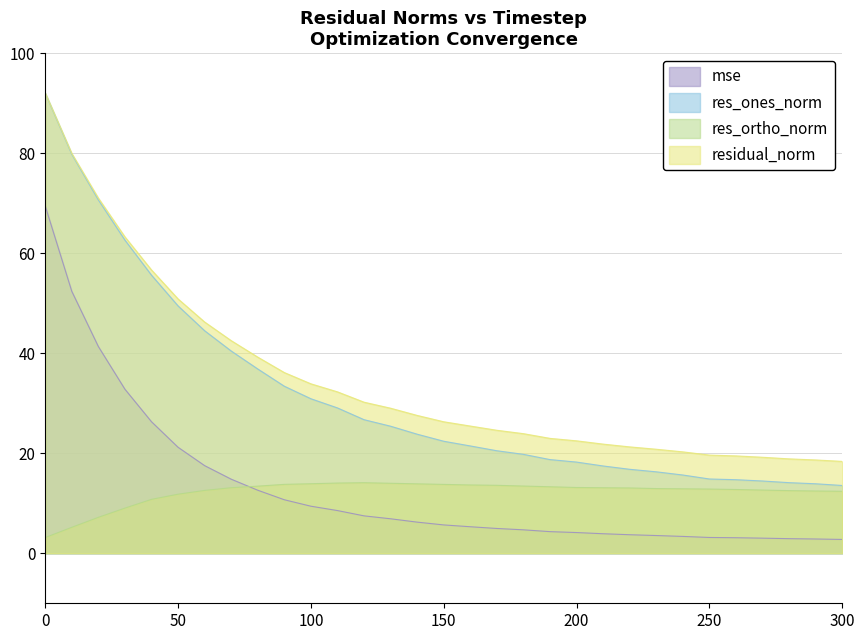

Reading right to left, extract all data points from this chart.

mse: 2.8	2.9	2.9	3.0	3.1	3.2	3.4	3.5	3.7	3.9	4.1	4.3	4.7	5.0	5.3	5.7	6.2	6.9	7.5	8.5	9.4	10.7	12.6	14.8	17.5	21.2	26.3	32.8	41.3	52.4	69.4
res_ones_norm: 13.6	13.9	14.1	14.4	14.7	14.9	15.6	16.3	16.8	17.5	18.2	18.7	19.8	20.5	21.5	22.4	23.8	25.4	26.7	29.1	30.9	33.4	36.8	40.4	44.5	49.5	55.6	62.6	70.6	79.8	92.0
res_ortho_norm: 12.4	12.5	12.5	12.6	12.8	12.8	12.9	12.9	13.1	13.1	13.2	13.3	13.4	13.6	13.7	13.8	13.9	14.0	14.1	14.0	13.9	13.8	13.4	13.1	12.6	11.8	10.8	9.0	7.2	5.2	3.1
residual_norm: 18.4	18.7	18.9	19.2	19.5	19.6	20.3	20.8	21.3	21.8	22.5	23.0	23.9	24.6	25.4	26.3	27.6	29.0	30.2	32.3	33.9	36.1	39.2	42.5	46.2	50.8	56.6	63.3	71.0	79.9	92.0